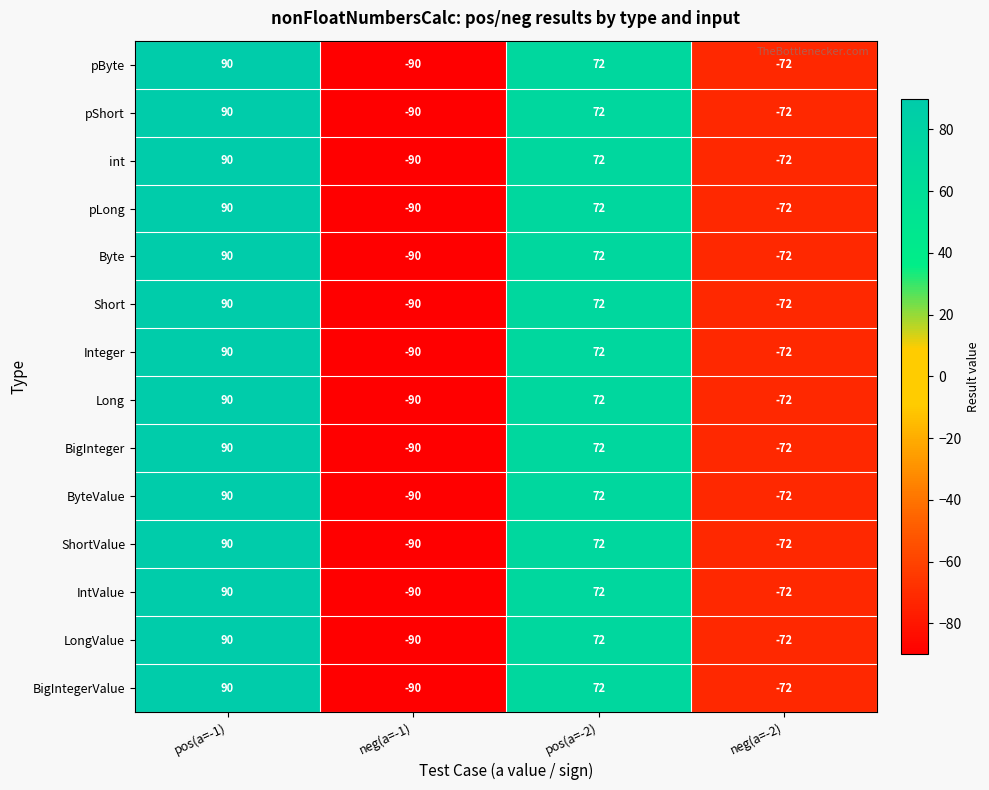

What is the total value across all series at neg(a=-2)?

-1008